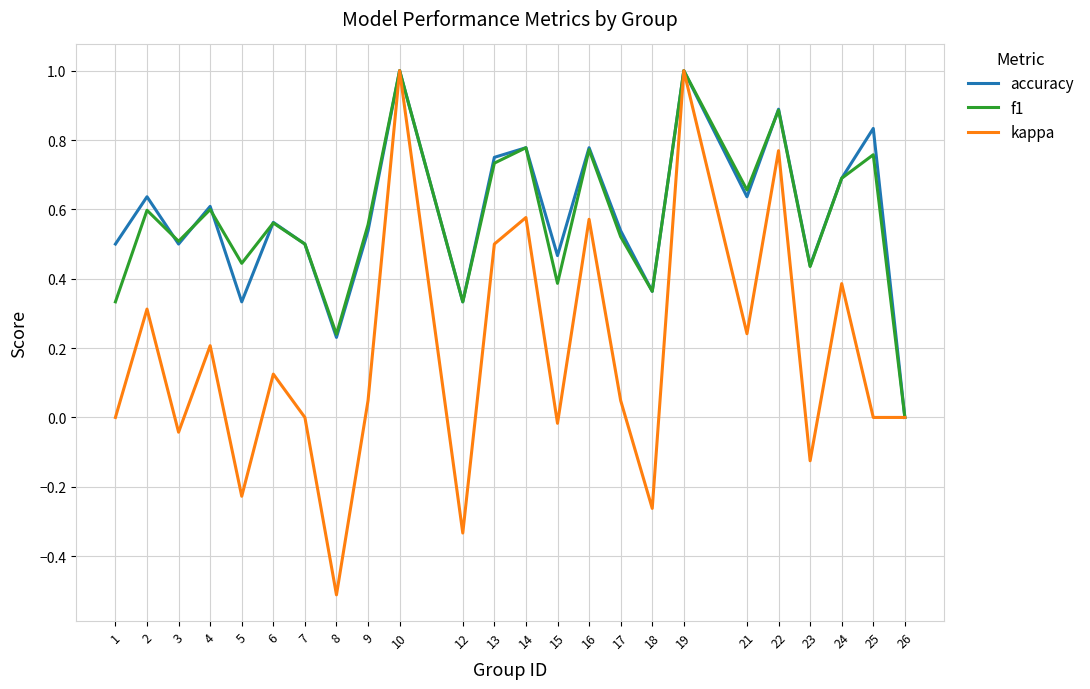

What is the minimum value shown in the chart?

-0.5